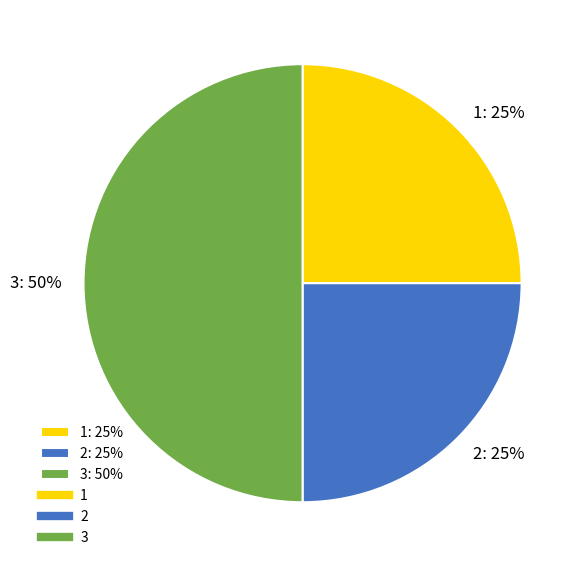

How many segments does this pie chart have?

3